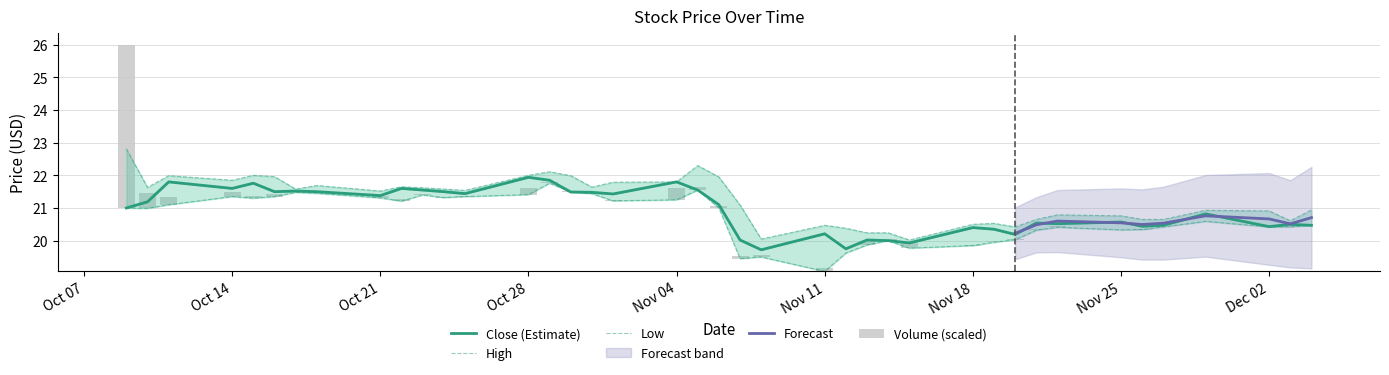

What is the total value across all series at 2013-10-29?

65.7